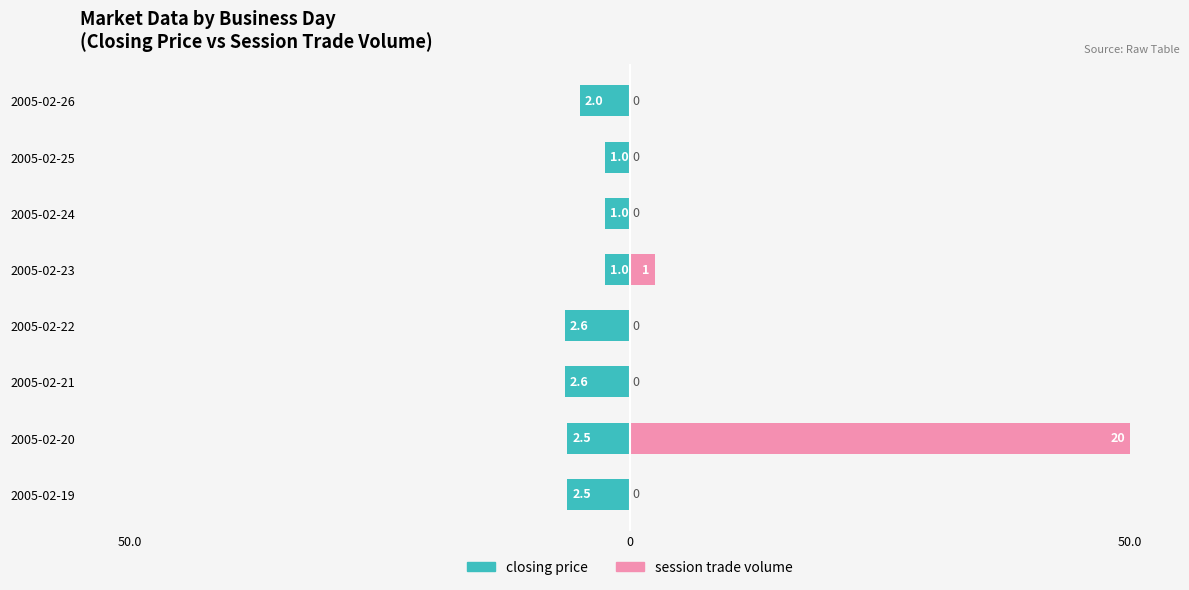

How many series are shown in this chart?

2